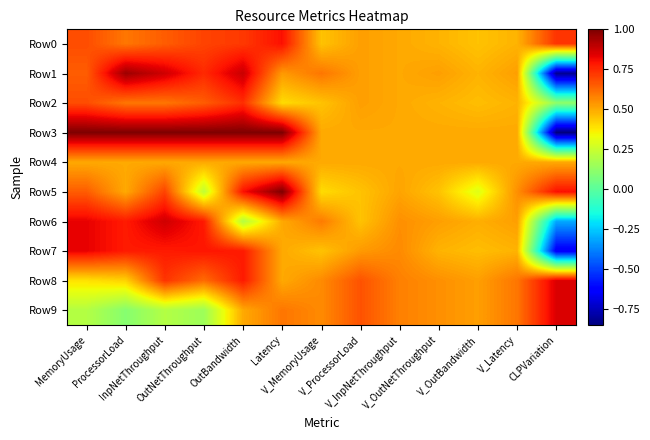

At how many categories does at least one series exceed 0?

13